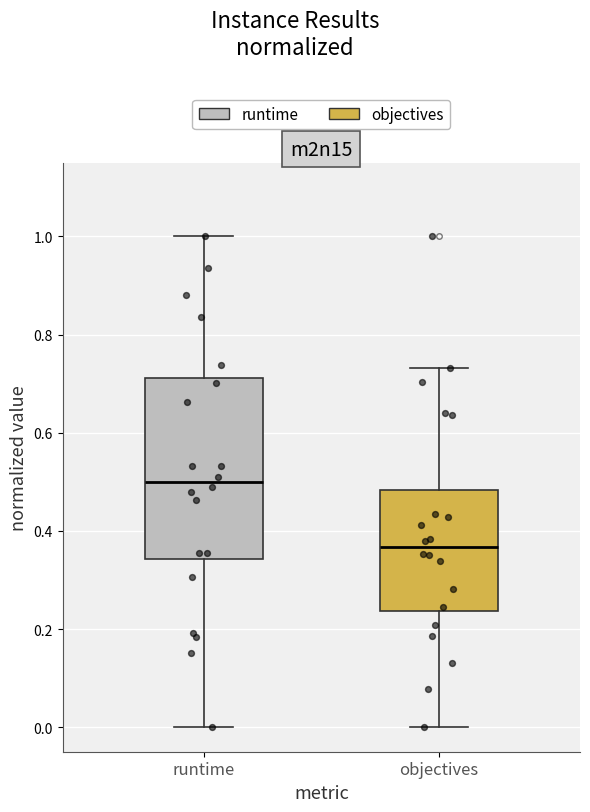

Reading left to right, read every box against the y-axis: the position of its median line, the range the box covers, and the ends of its whiskers. The values are not printed on the chart, so give them approximately, as read against the axis.

runtime: median 0.50, box 0.34 to 0.72, whiskers 0.00 to 1.00
objectives: median 0.36, box 0.24 to 0.48, whiskers 0.00 to 0.74